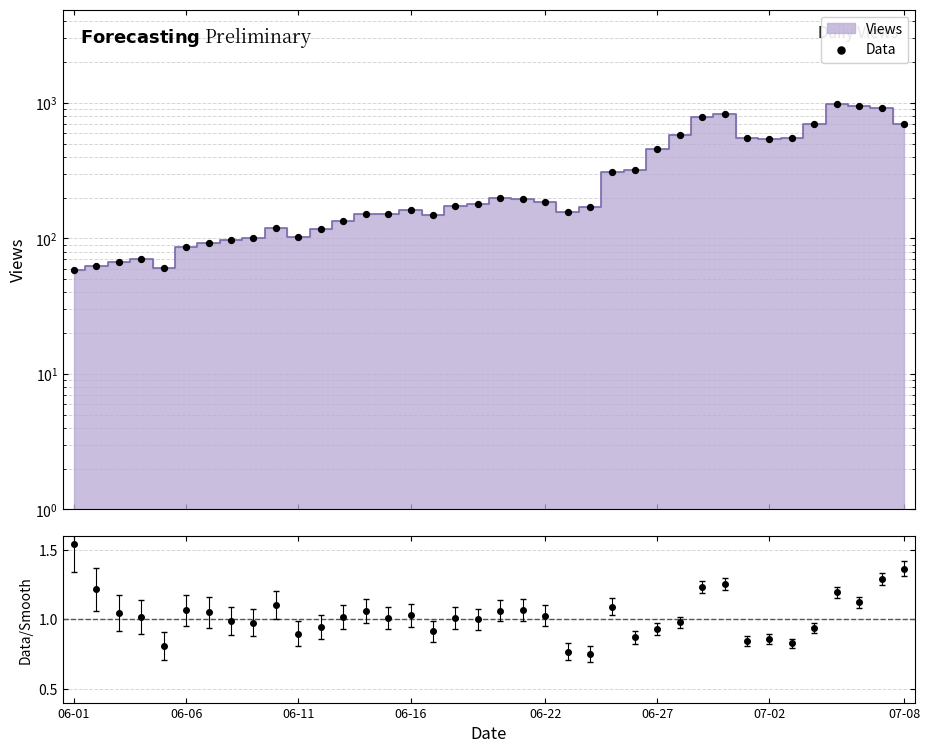

What is the ratio of the value at 29 to the value at 31?

1.5